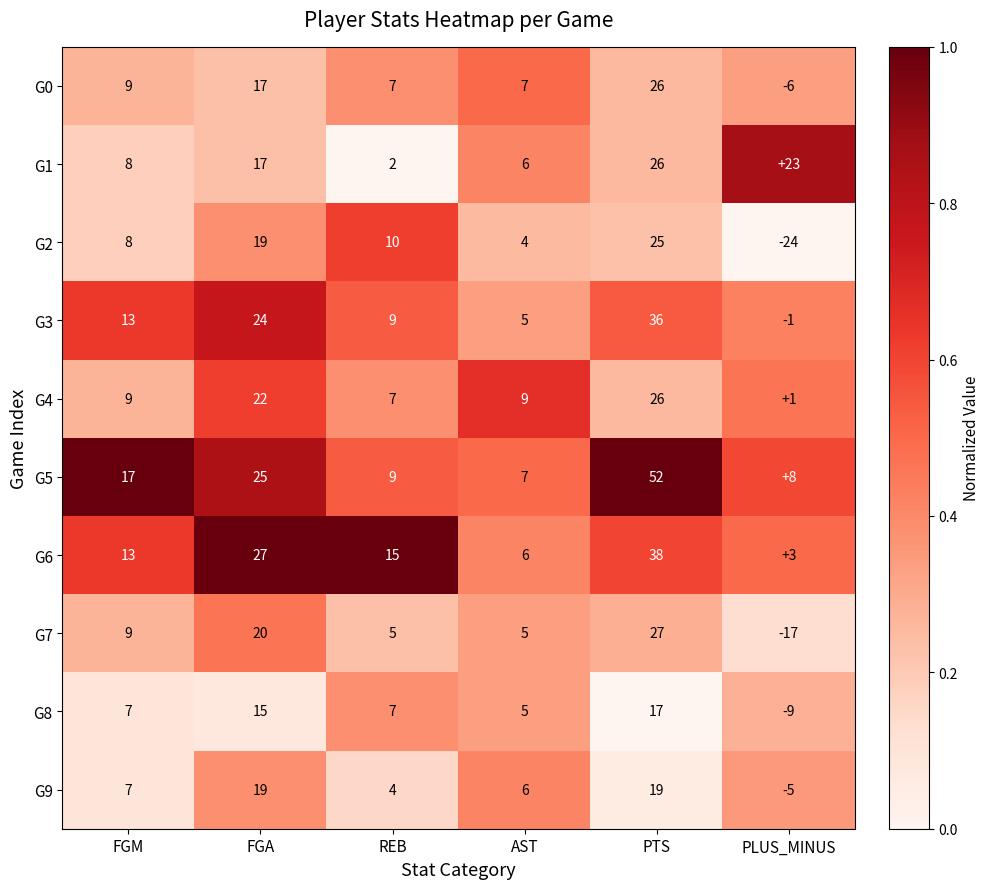

What is the sum of all G9 values?

50